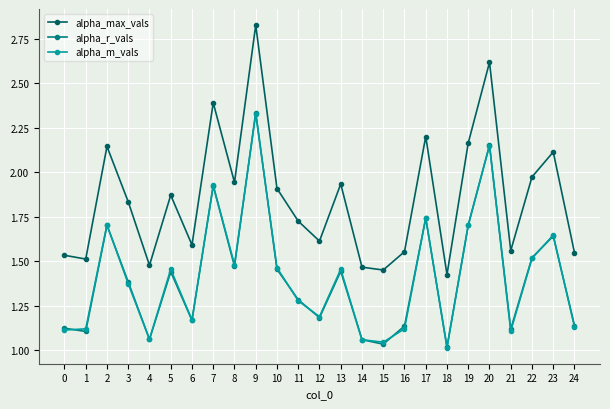

True or false: alpha_r_vals and alpha_max_vals intersect in this chart.

False